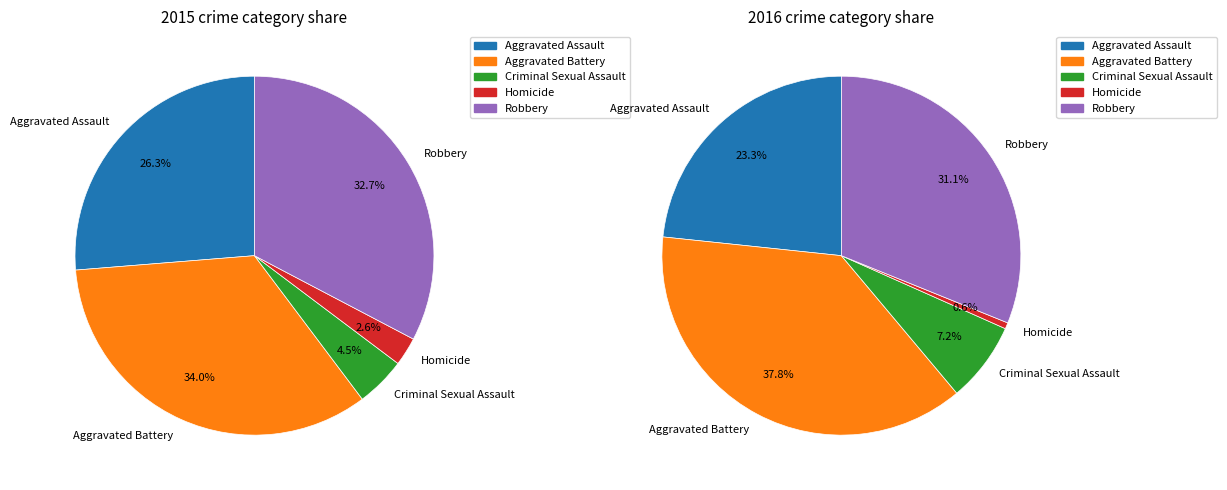

Rank the series at Aggravated Assault from lowest to highest value.

Homicide, Criminal Sexual Assault, Aggravated Assault, Robbery, Aggravated Battery